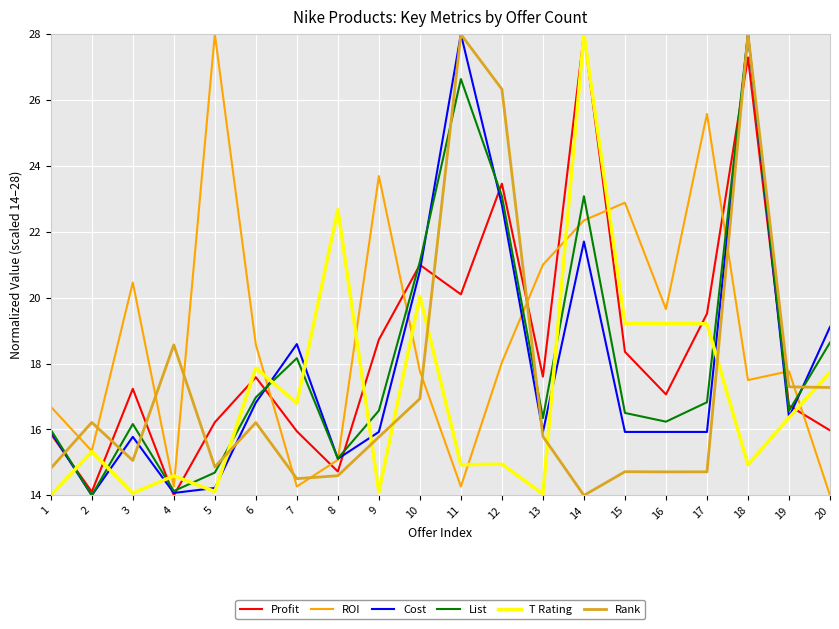

What are all the series names shown in the legend?

Profit, ROI, Cost, List, T Rating, Rank